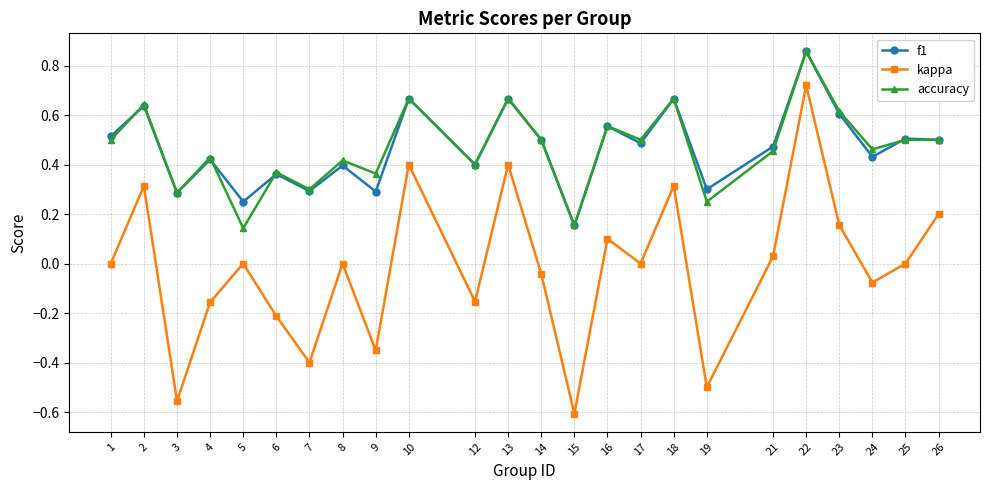

In kappa, how many points are lower than both neighbors (excluding endpoints)?

8